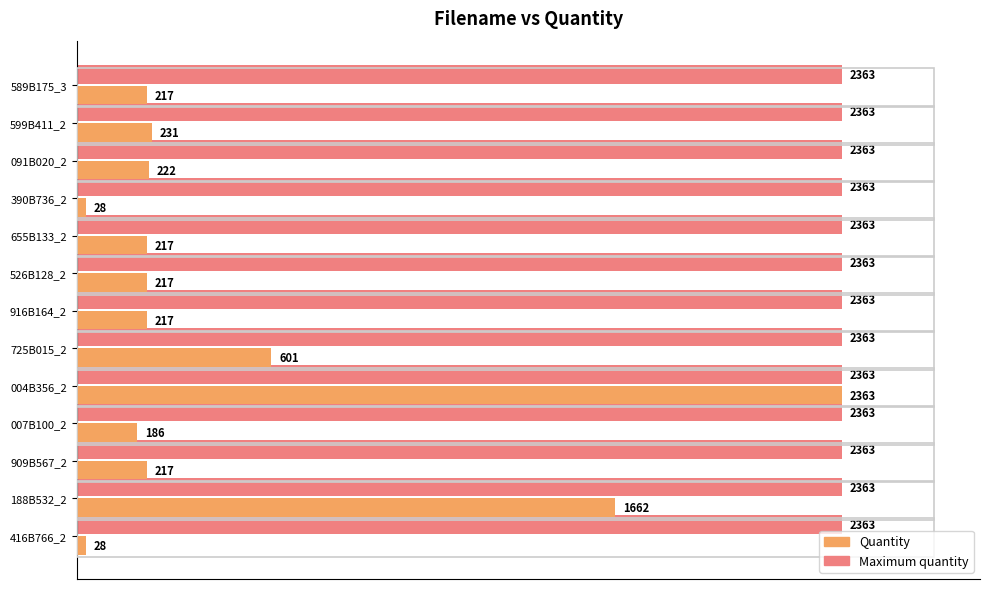

What is the spread (max minus min) of values at 416B766_2?

2335